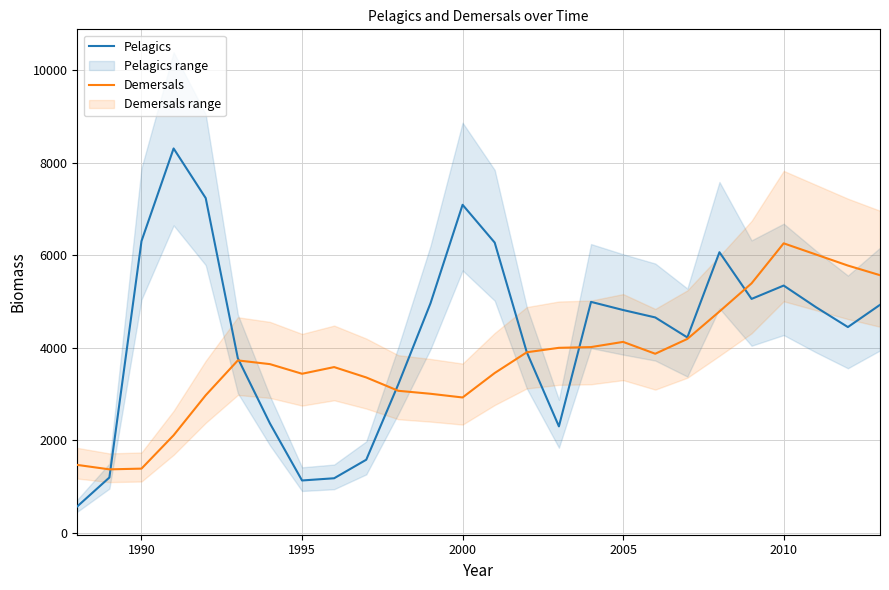

What is the average value of the Demersals series?

3748